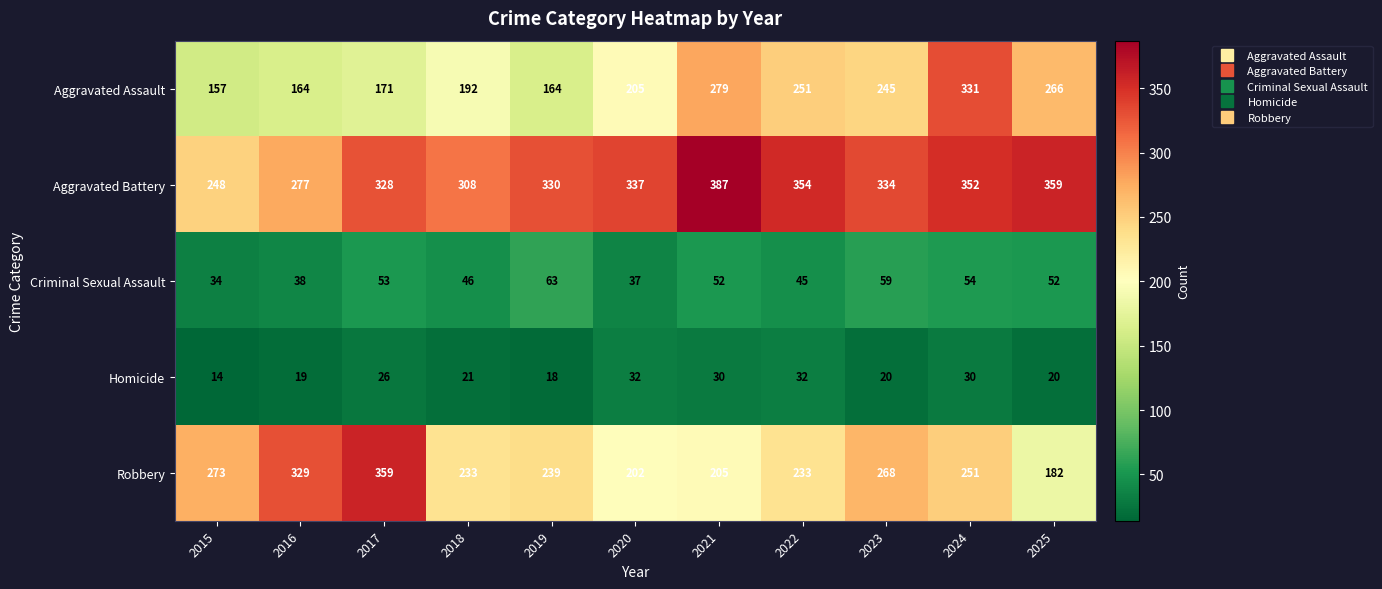

What is the difference between the second highest and minimum values in the Robbery series?

147